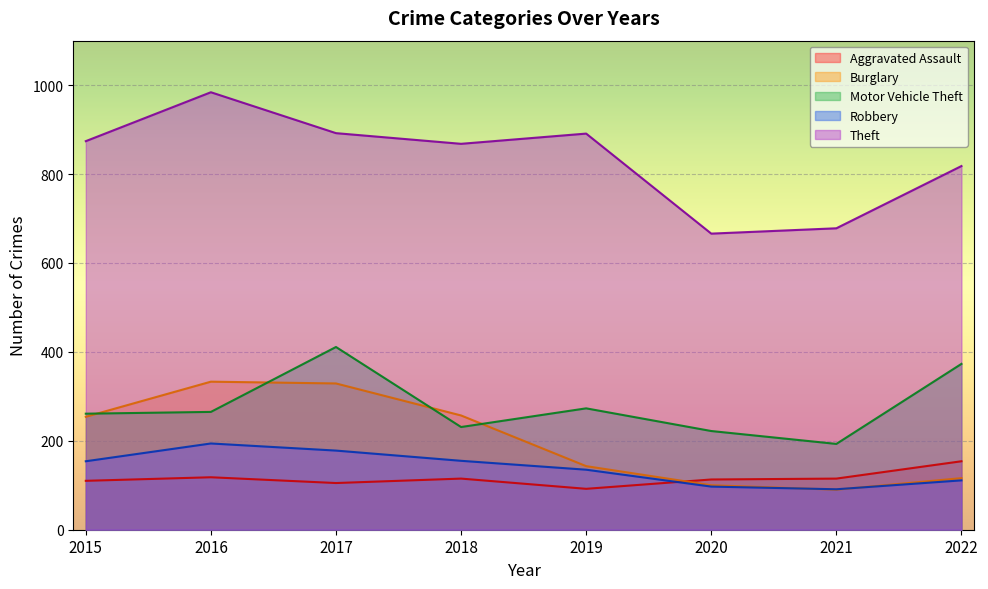

How many values in the Theft series exceed 874?

3